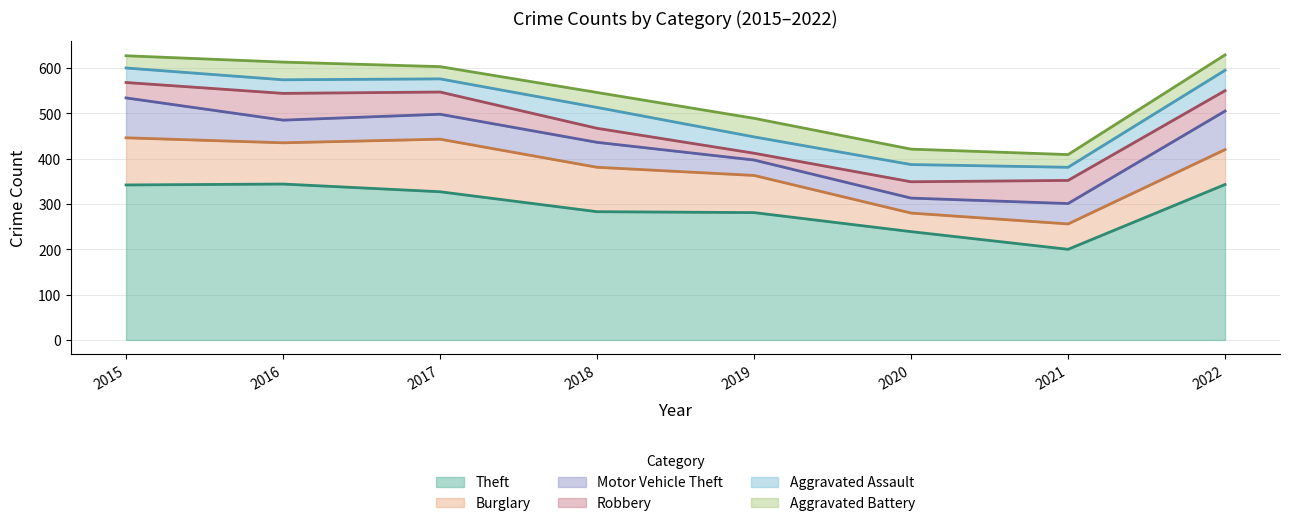

Reading right to left, extract all data points from this chart.

Theft: 2022=343	2021=200	2020=239	2019=281	2018=283	2017=327	2016=344	2015=342
Burglary: 2022=77	2021=56	2020=41	2019=82	2018=98	2017=116	2016=91	2015=104
Motor Vehicle Theft: 2022=85	2021=45	2020=33	2019=34	2018=55	2017=55	2016=50	2015=88
Robbery: 2022=45	2021=51	2020=36	2019=15	2018=31	2017=49	2016=59	2015=34
Aggravated Assault: 2022=45	2021=29	2020=38	2019=36	2018=46	2017=29	2016=30	2015=32
Aggravated Battery: 2022=34	2021=28	2020=34	2019=41	2018=33	2017=27	2016=39	2015=27